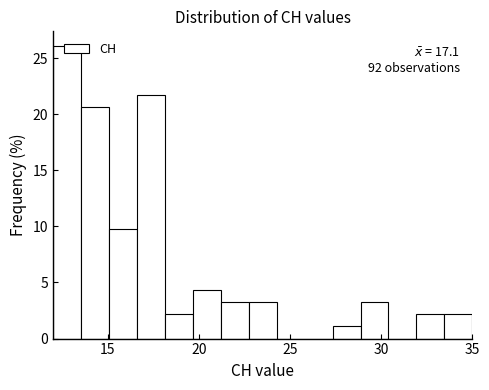

Read against the x-axis, roughly where is the centre of the tallest bar?

13.0